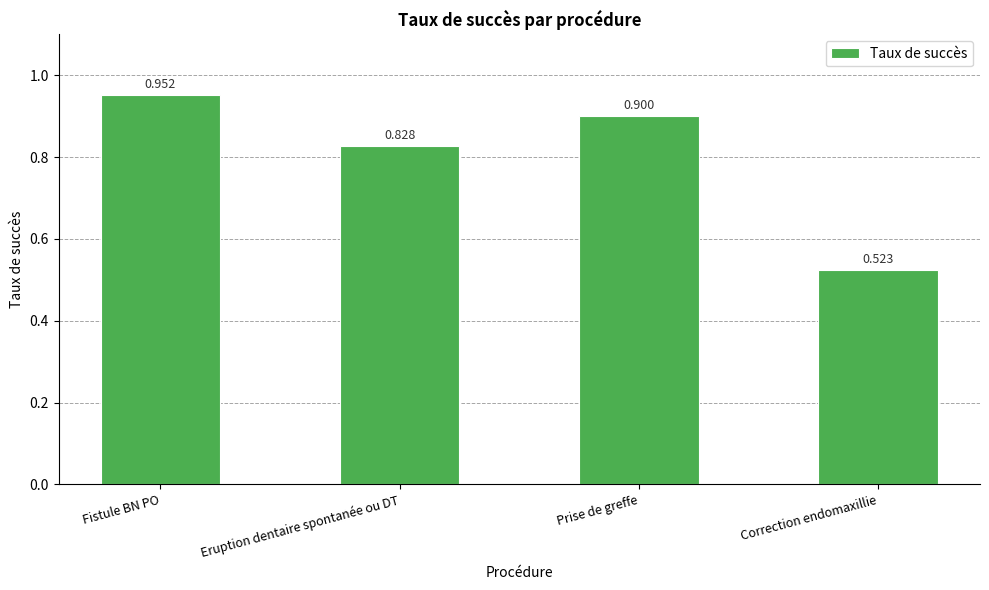

At which category does the chart reach its peak across all series?

Fistule BN PO